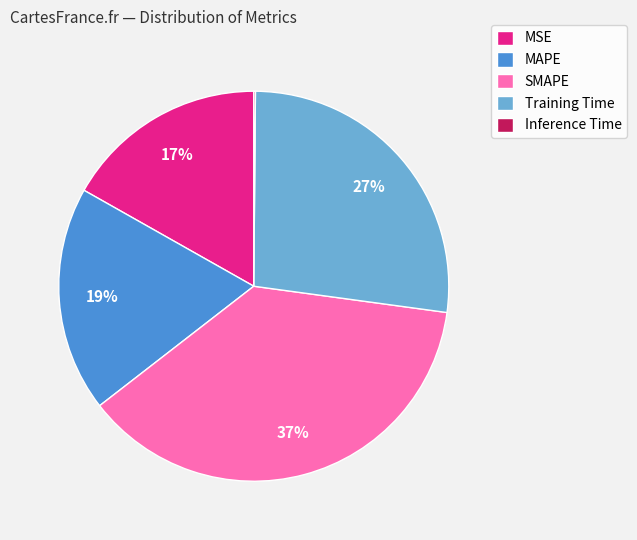

To the nearest percent, what is the difference between the Training Time and SMAPE slice percentages?

10%